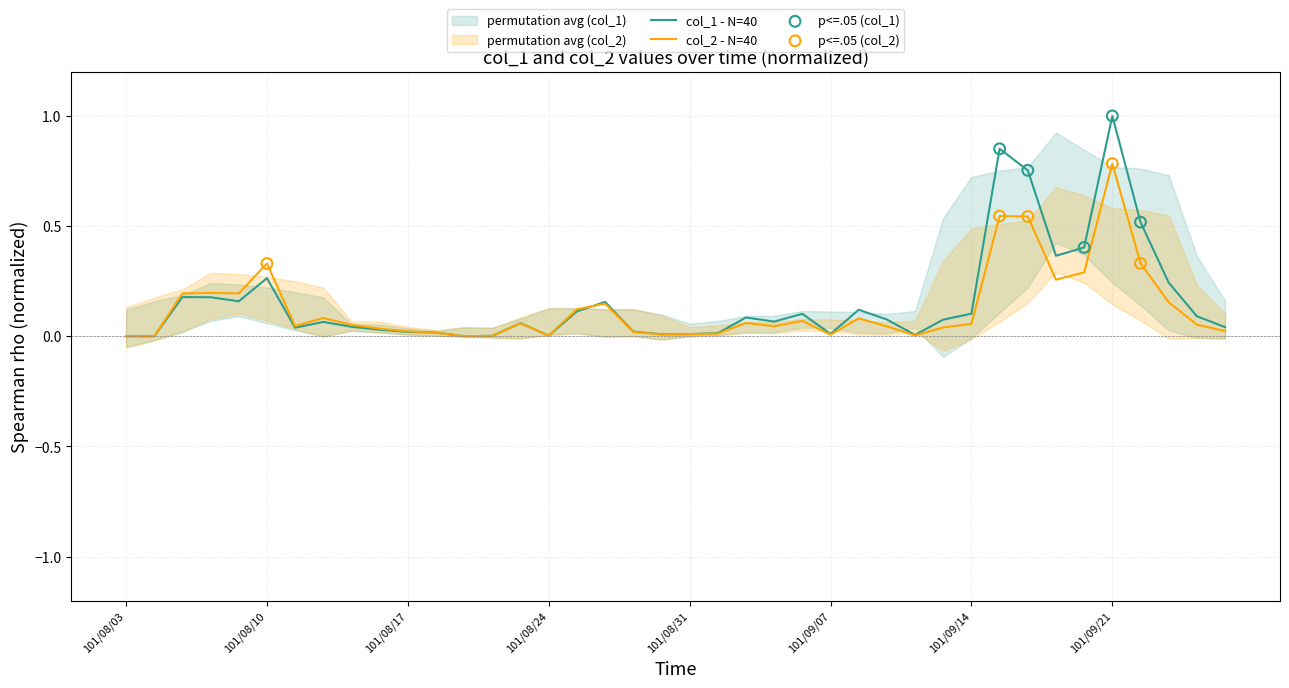

At which label does col_1 - N=40 reach its peak?

101/09/21